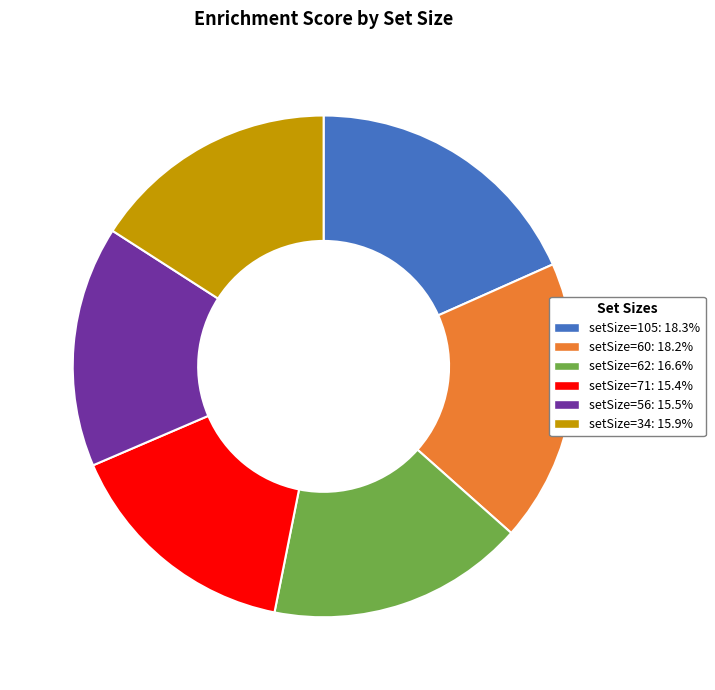

Is there any slice that represents more than half of the pie?

No